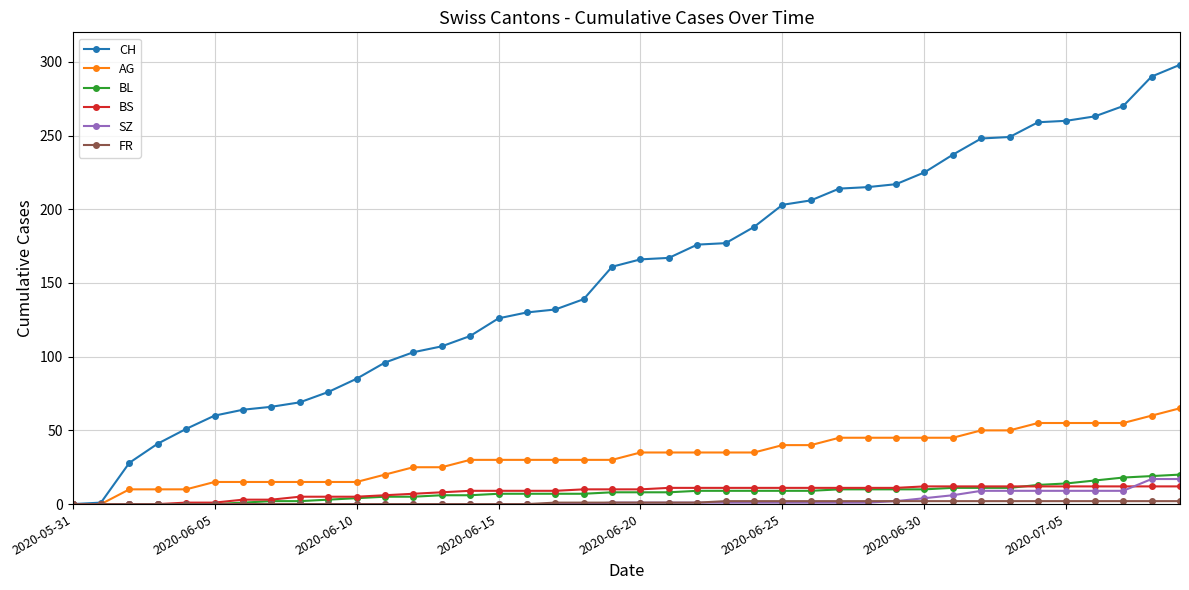

Which series has the largest total across all categories?

CH